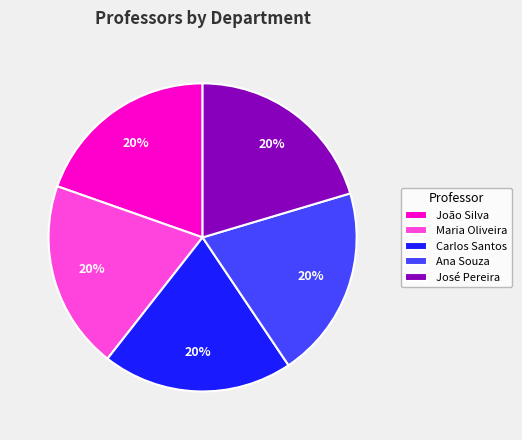

Do Ana Souza and Carlos Santos together represent more than half of the pie?

No